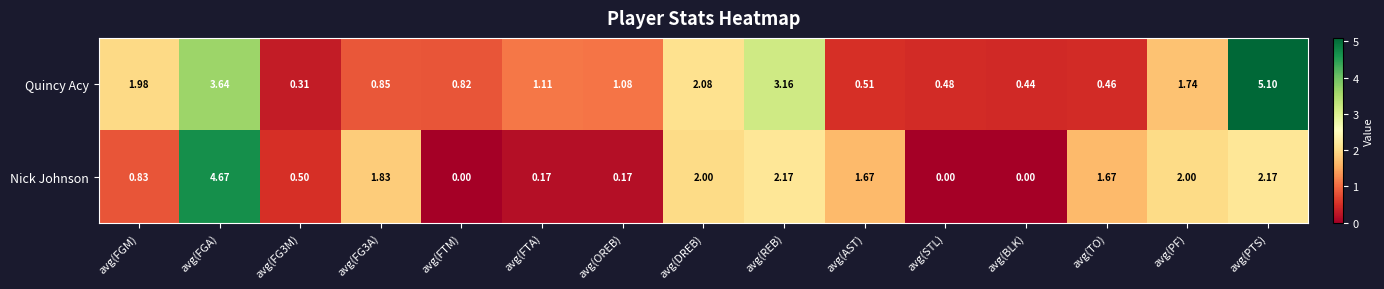

Which series has the largest total across all categories?

Quincy Acy